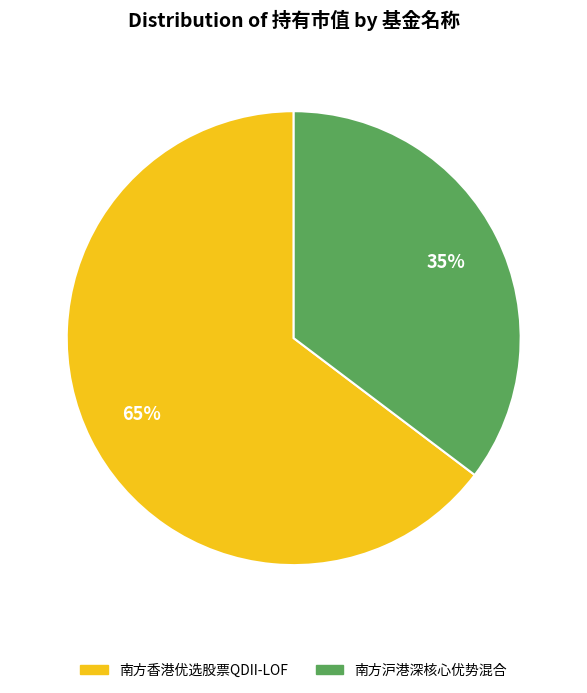

What is the smallest slice in the pie chart?

南方沪港深核心优势混合